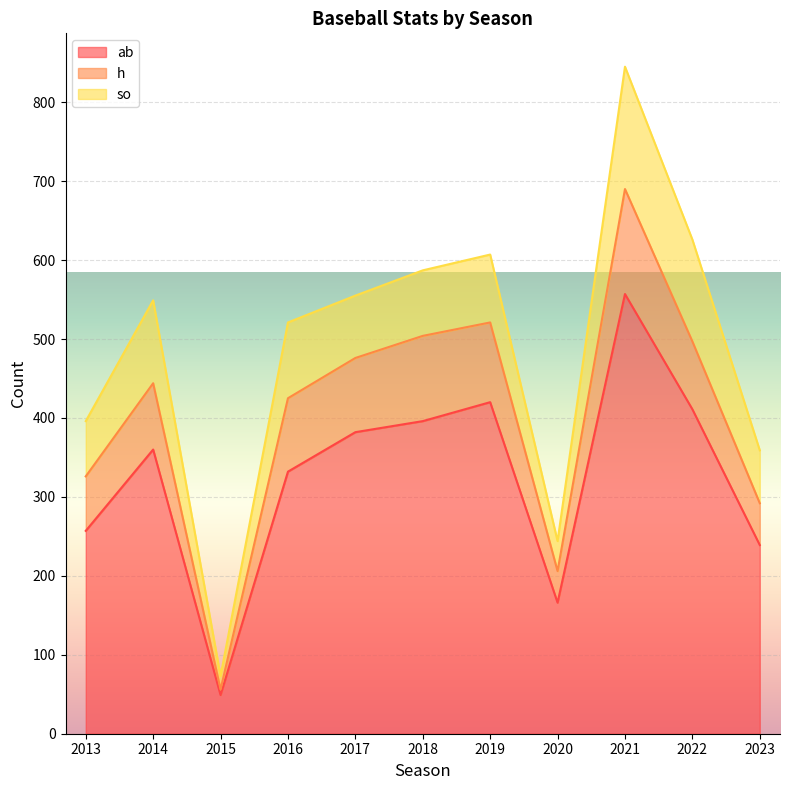

True or false: ab and h cross at least once.

False